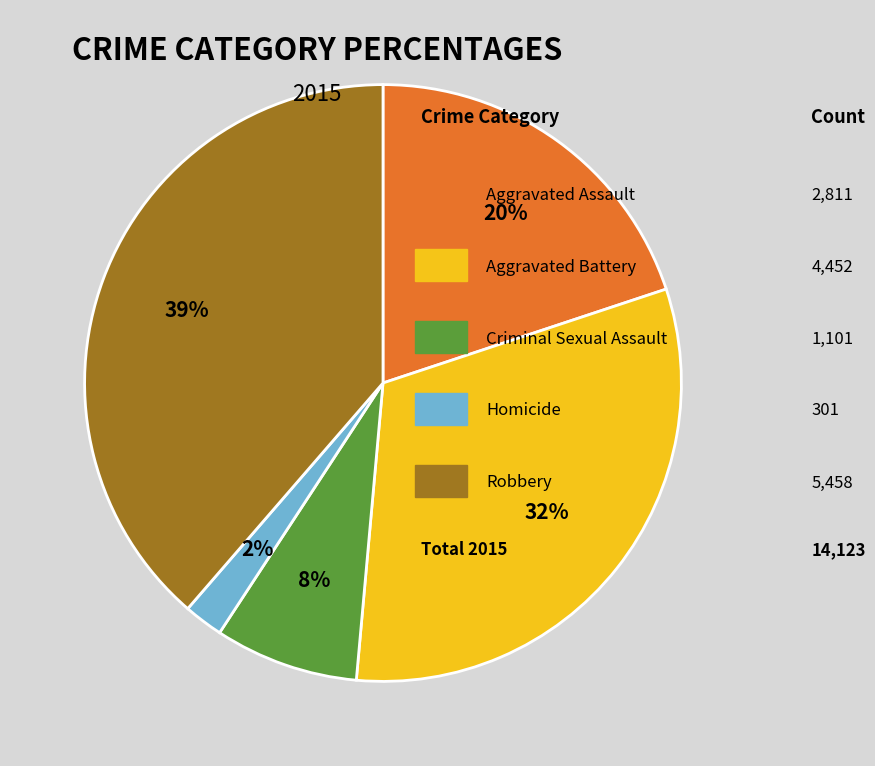

Is there a majority slice in this chart?

No